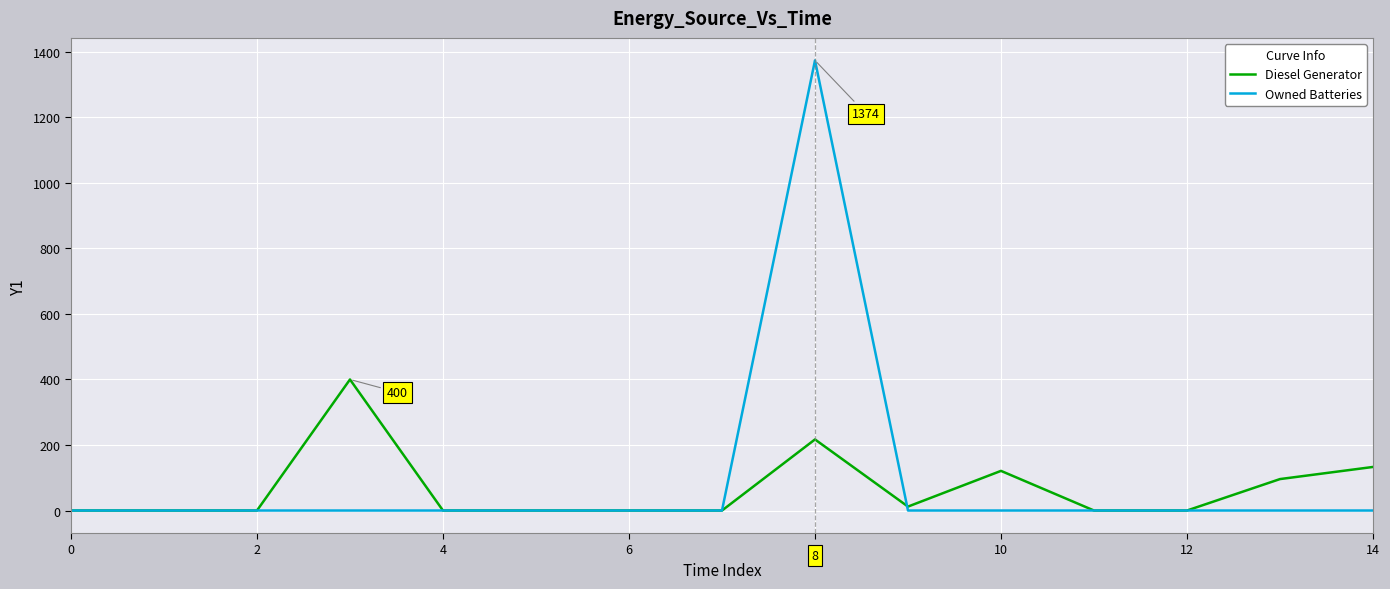

At how many categories does at least one series exceed 560?

1